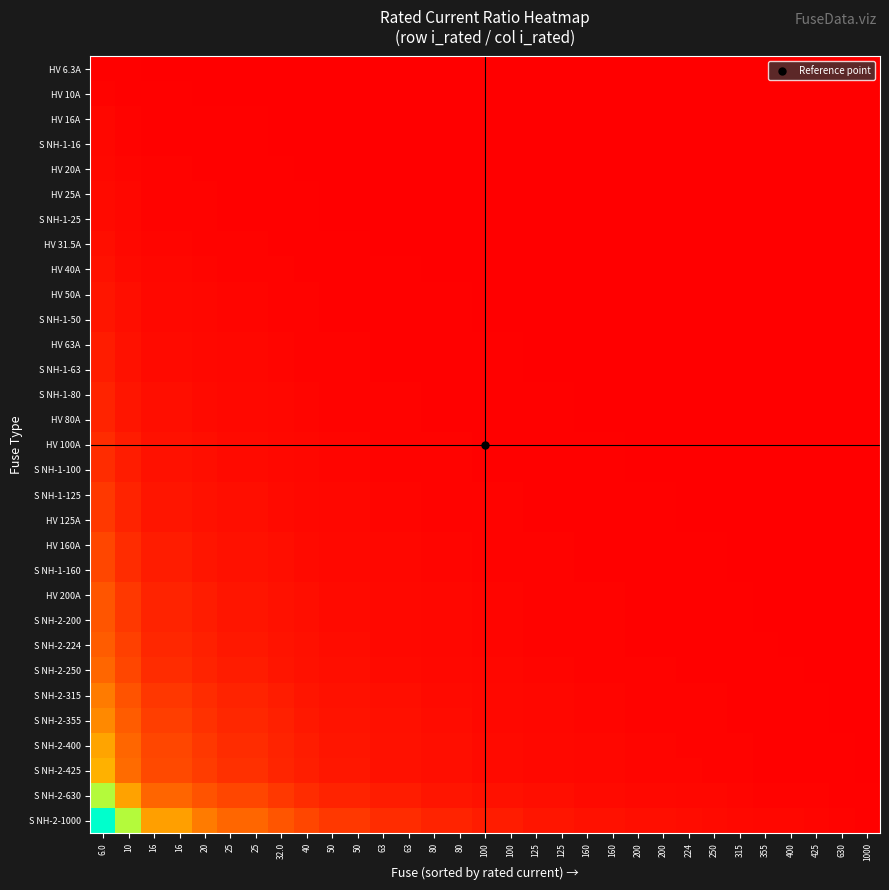

How many data points does each series have?

31